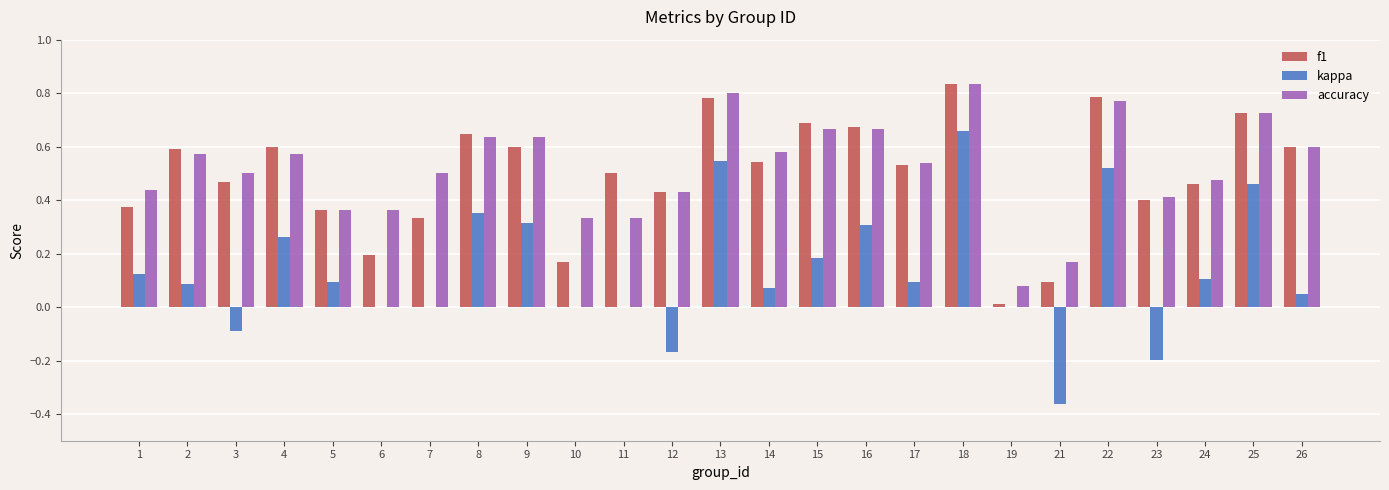

The accuracy series shows 0.5 at 7. True or false?

True